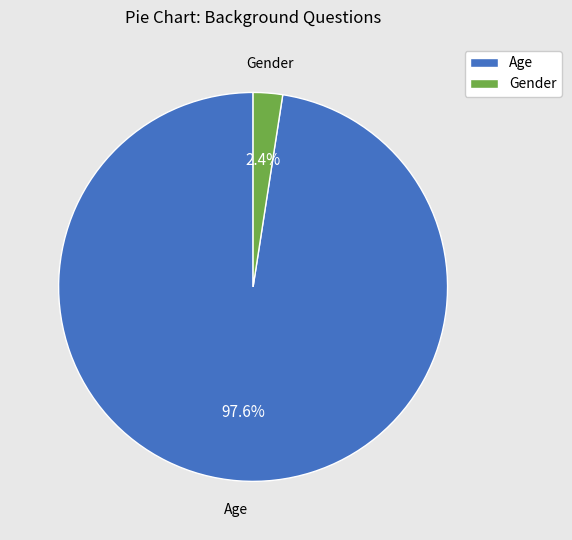

Which category has the smallest portion of the pie?

Gender